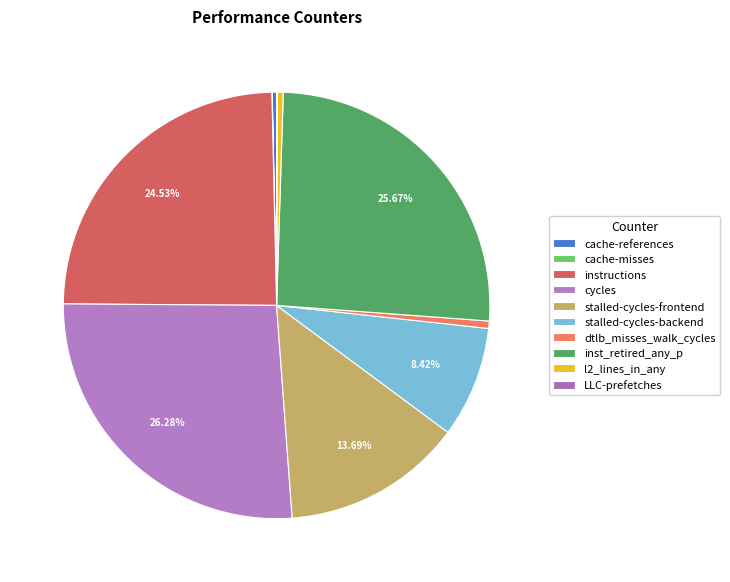

True or false: instructions accounts for 25% of the total.

True